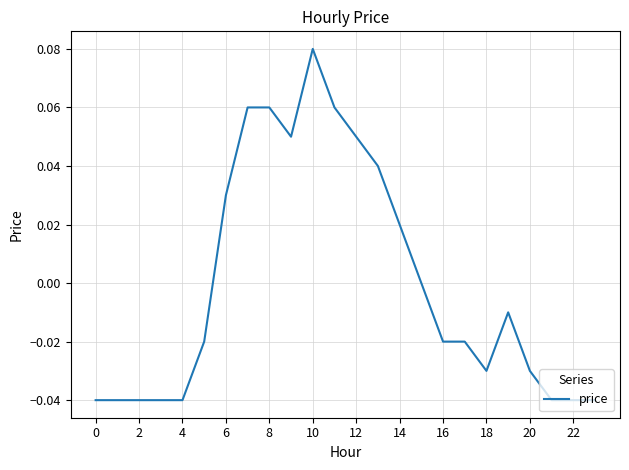

What is the change in value from 2 to 8?

+0.1